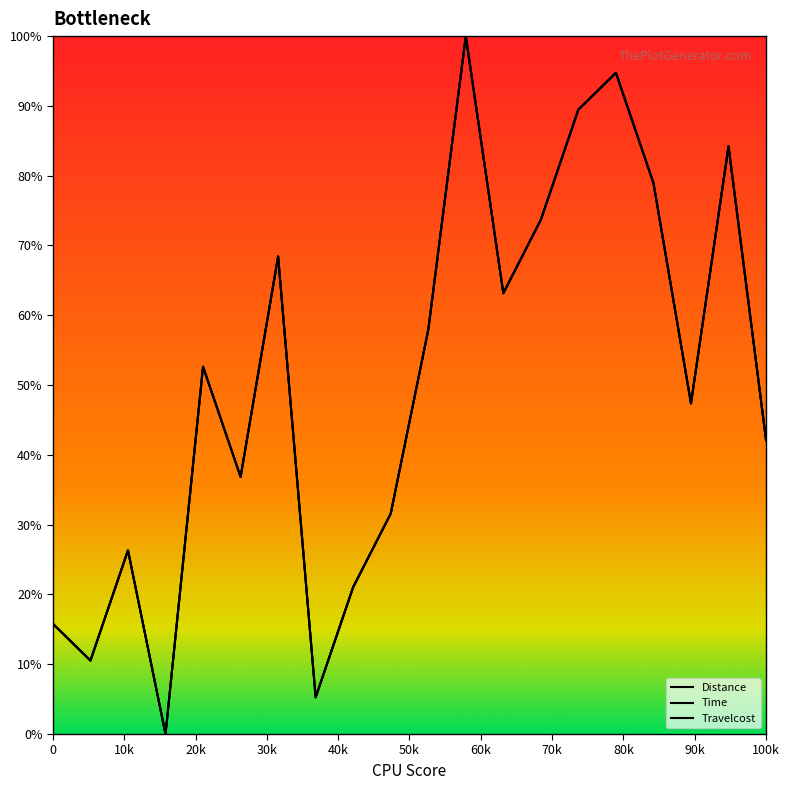

Reading left to right, transcribe all the data shown in this chart.

Distance: 15.8	10.5	26.3	0.0	52.6	36.8	68.4	5.3	21.1	31.6	57.9	100.0	63.2	73.7	89.5	94.7	78.9	47.4	84.2	42.1
Time: 15.8	10.5	26.3	0.0	52.6	36.8	68.4	5.3	21.1	31.6	57.9	100.0	63.2	73.7	89.5	94.7	78.9	47.4	84.2	42.1
Travelcost: 15.8	10.5	26.3	0.0	52.6	36.8	68.4	5.3	21.1	31.6	57.9	100.0	63.2	73.7	89.5	94.7	78.9	47.4	84.2	42.1